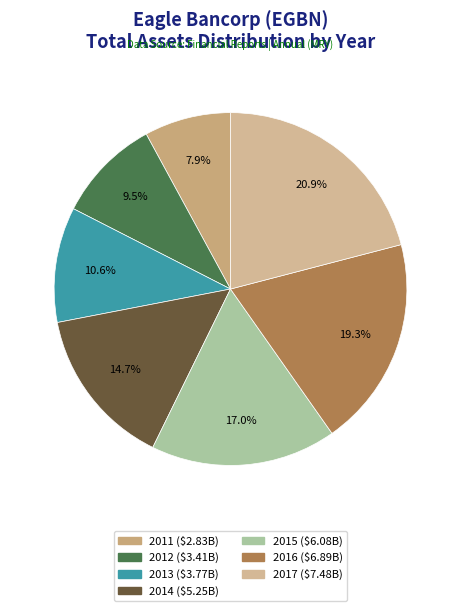

Which slice is the smallest?

2011